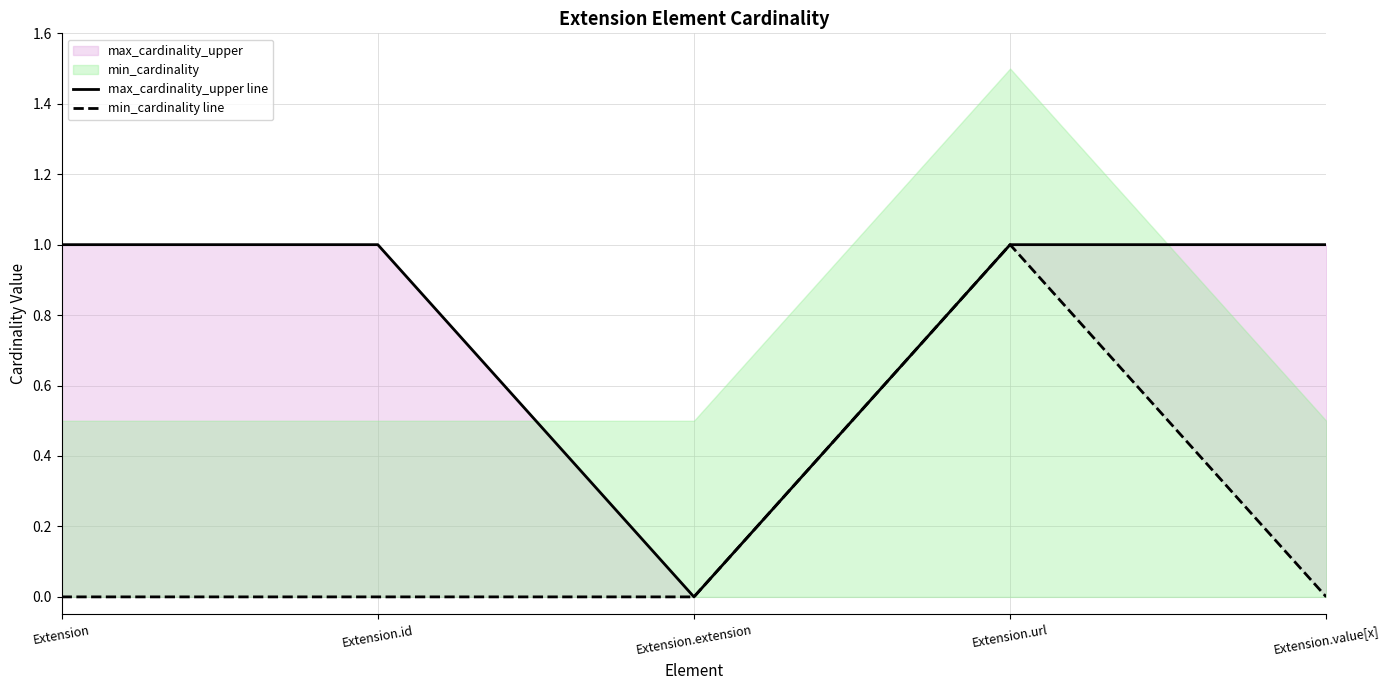

Which has a higher value, Extension.id or Extension.extension?

Extension.id